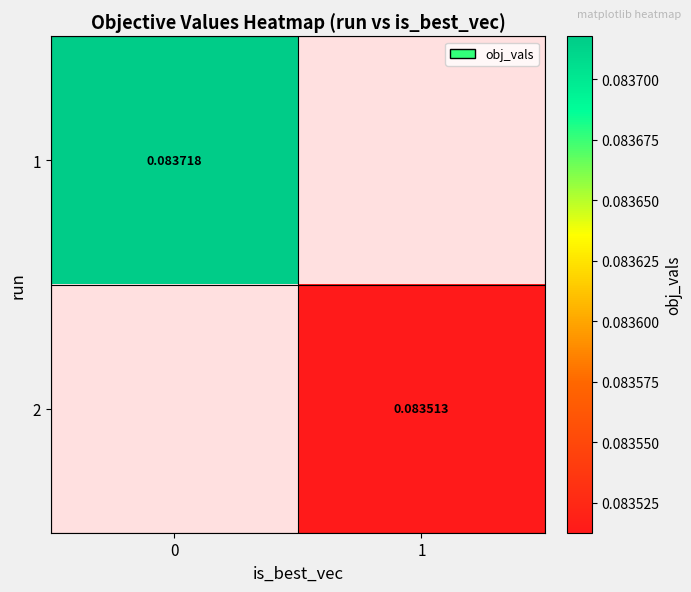

At how many categories does at least one series exceed 0?

2